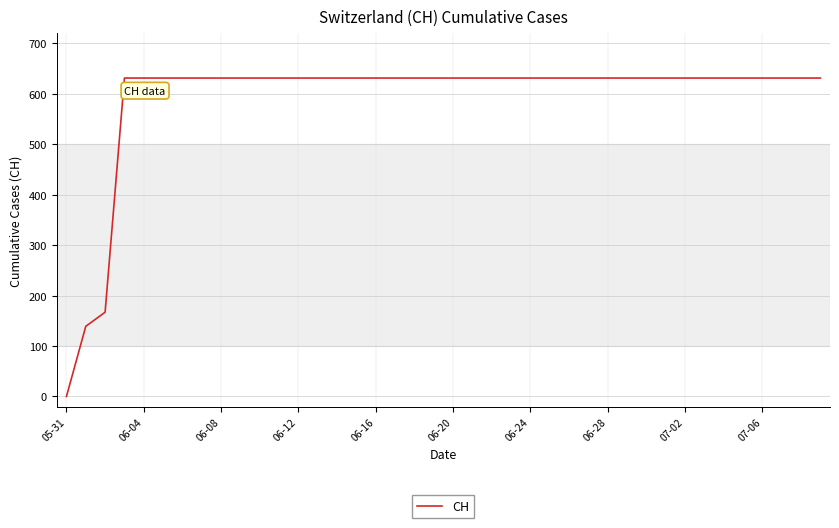

How many categories are shown in the chart?

40